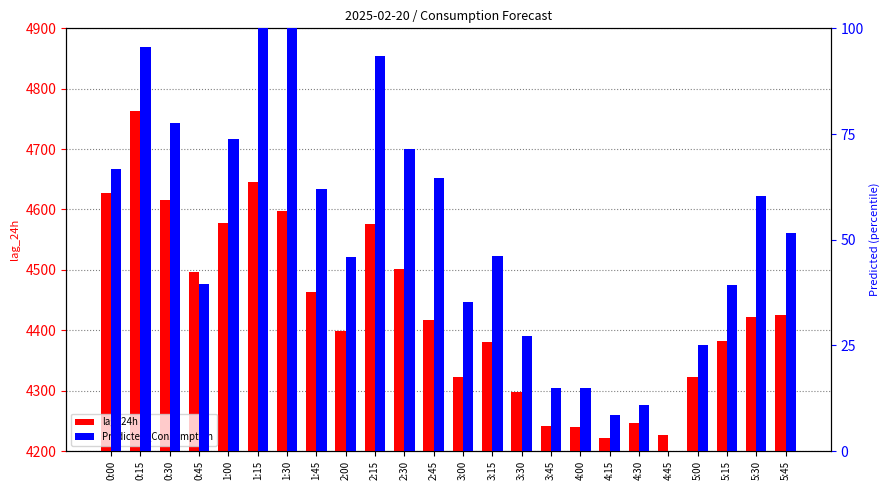

What is the label of the 13th bar from the left?

3:00